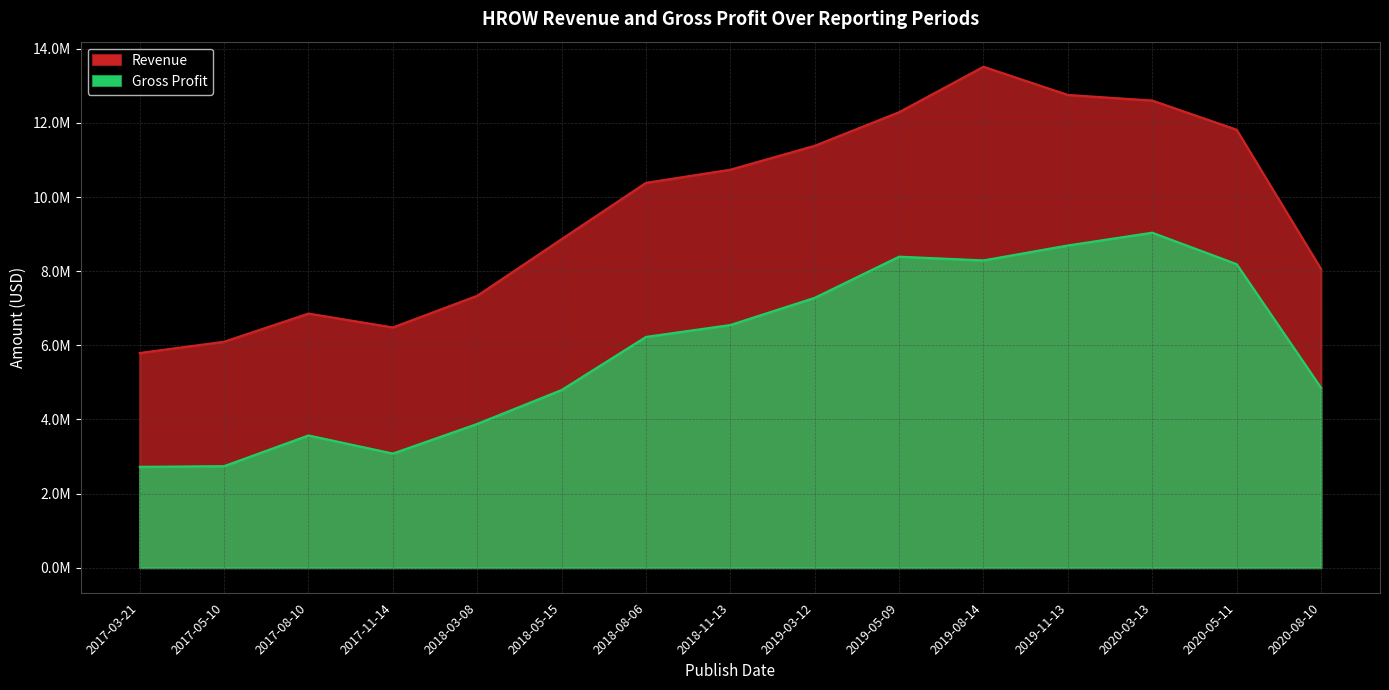

What is the total value across all series at 2018-03-08?

11217000